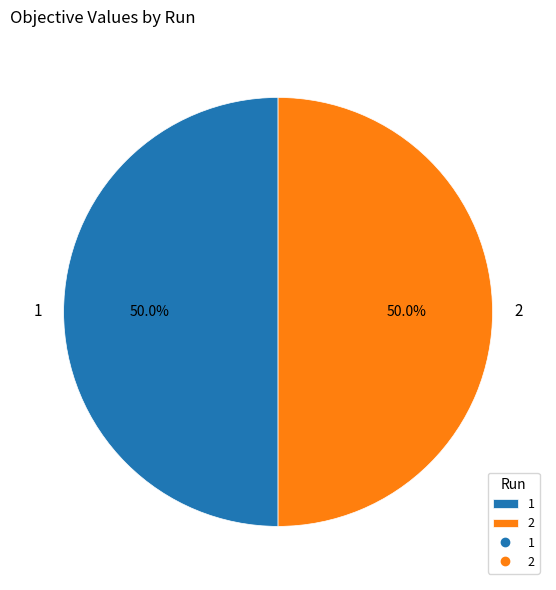

What portion of the pie excludes 2?

50.0%